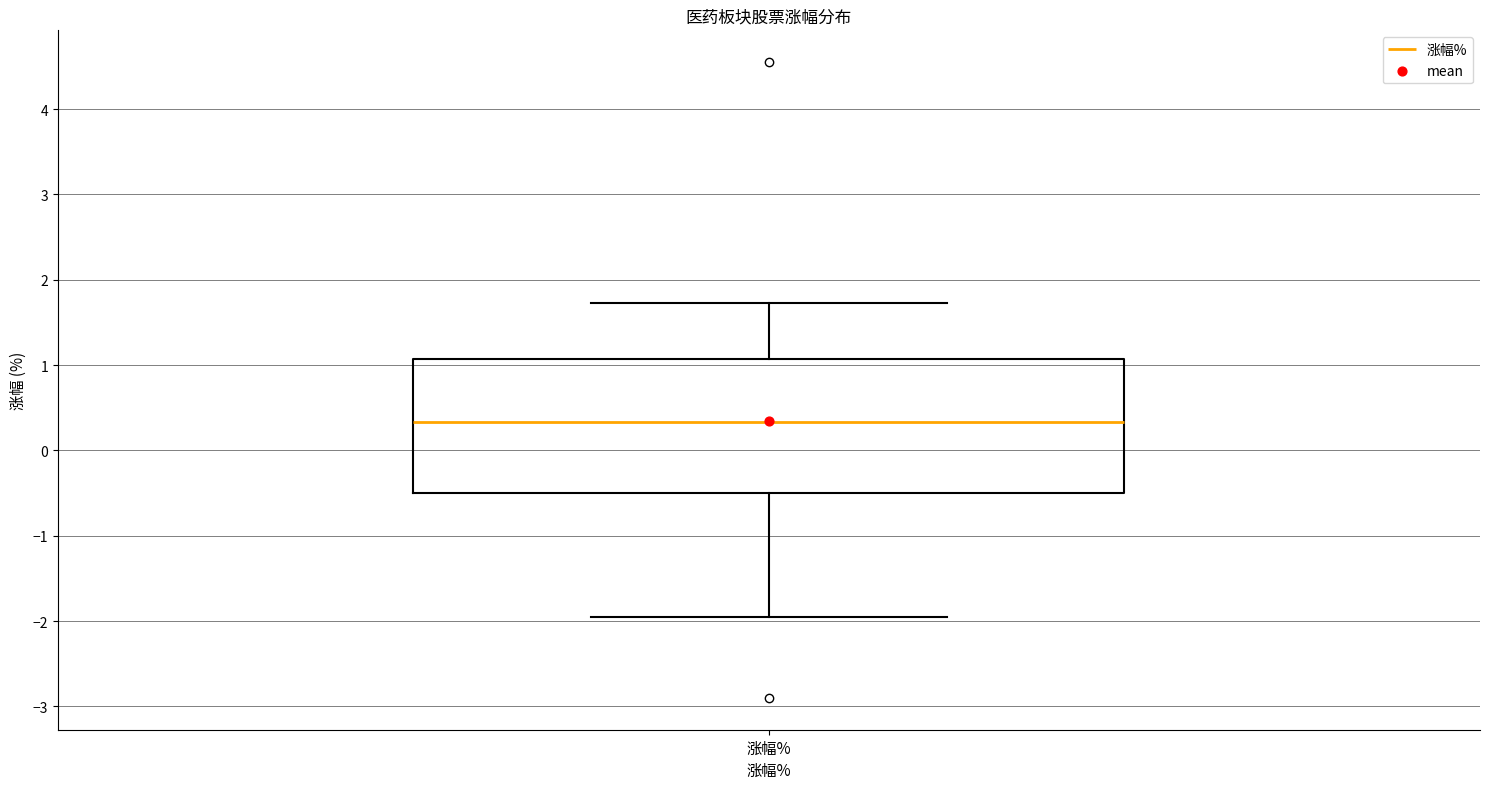

Where does the lower whisker of the box for 涨幅% end on the y-axis? The values are not printed on the chart, so give them approximately, as read against the axis.

-1.9